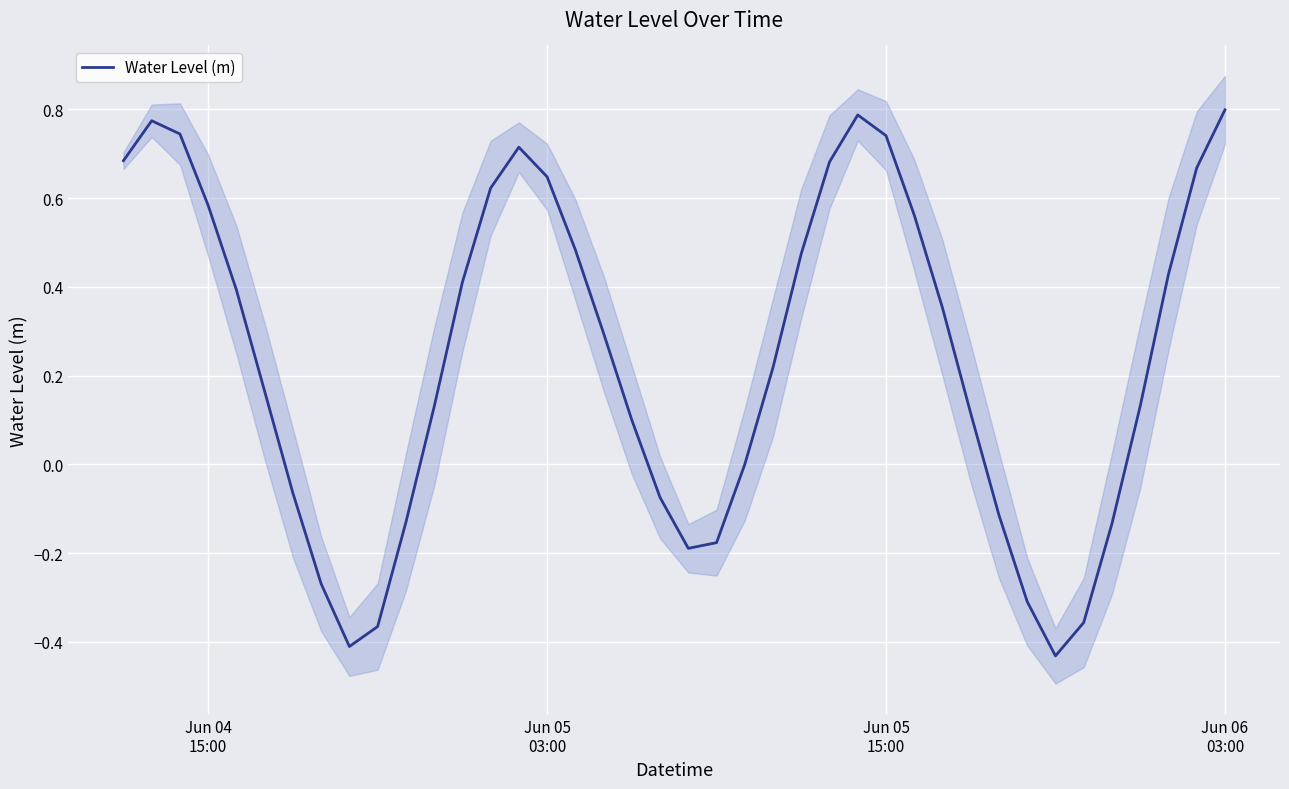

At which label does the data first exceed 0?

Jun 04
15:00